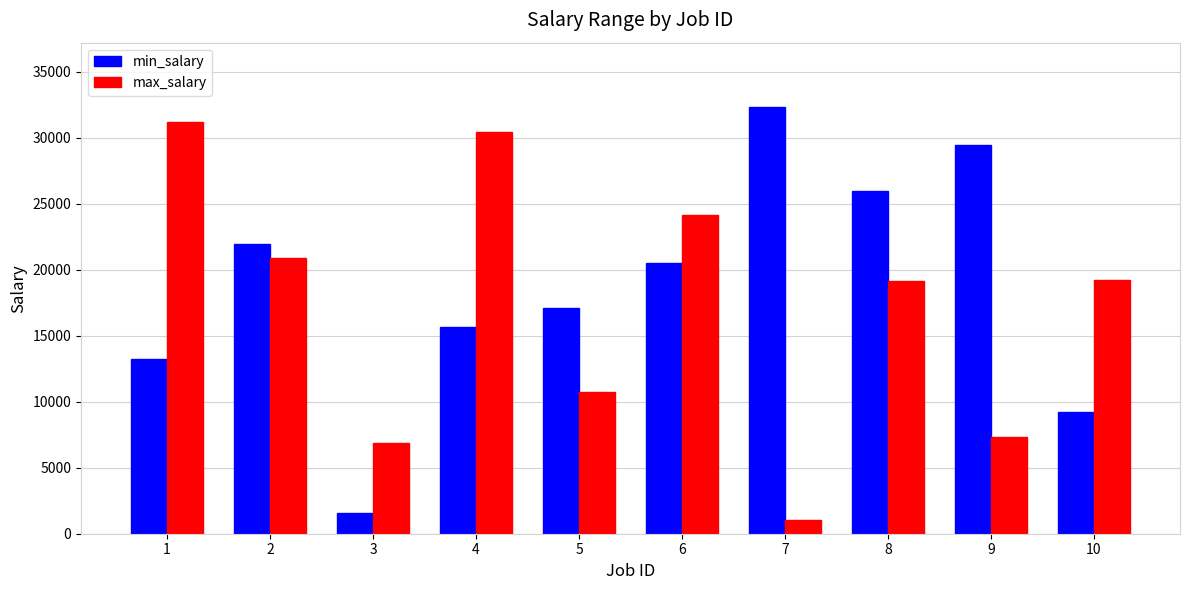

What is the spread (max minus min) of values at 5?

6363